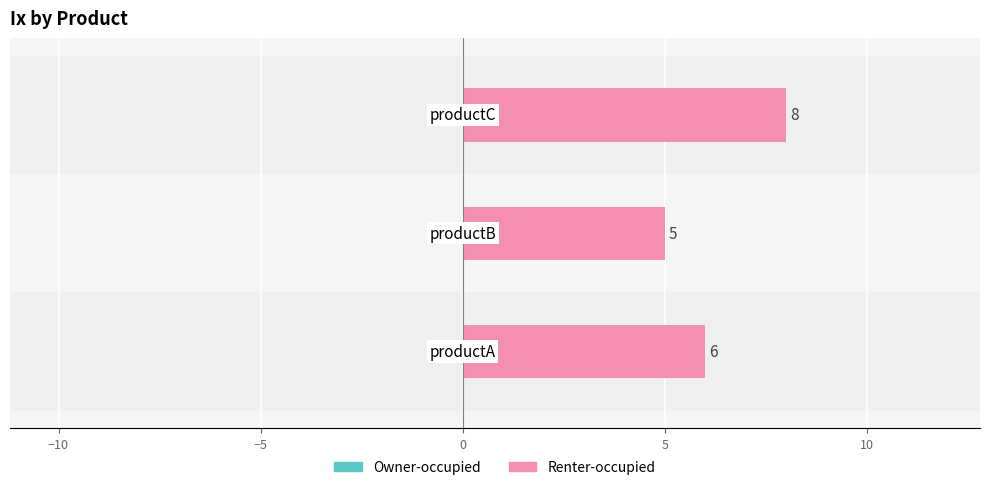

What is the average value?

6